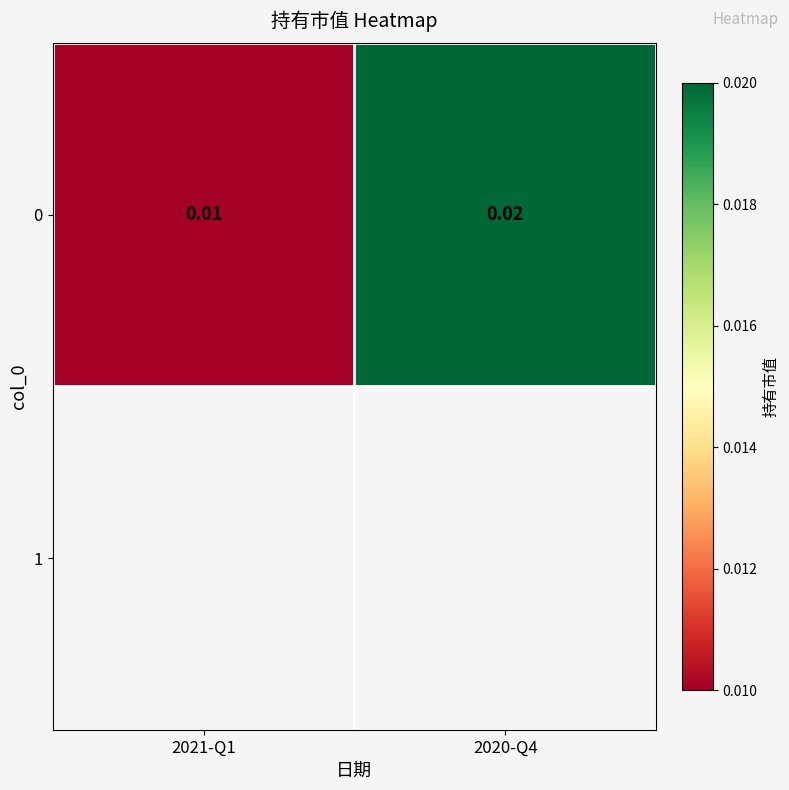

Between 2020-Q4 and 2021-Q1, which is larger?

2020-Q4